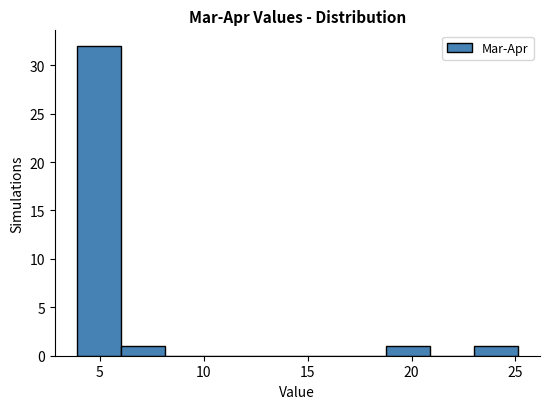

Which range on the x-axis has the tallest bar?

4.0 to 6.0